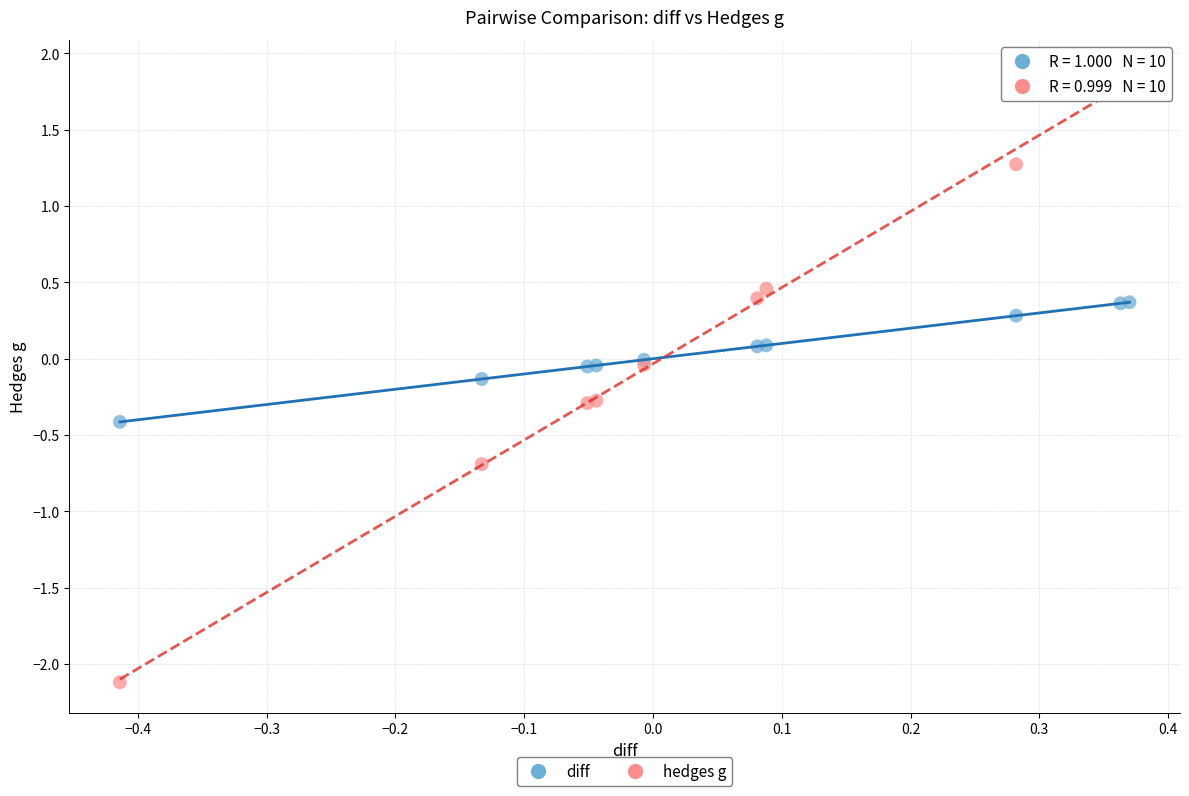

Which series reaches the maximum Y coordinate?

hedges g